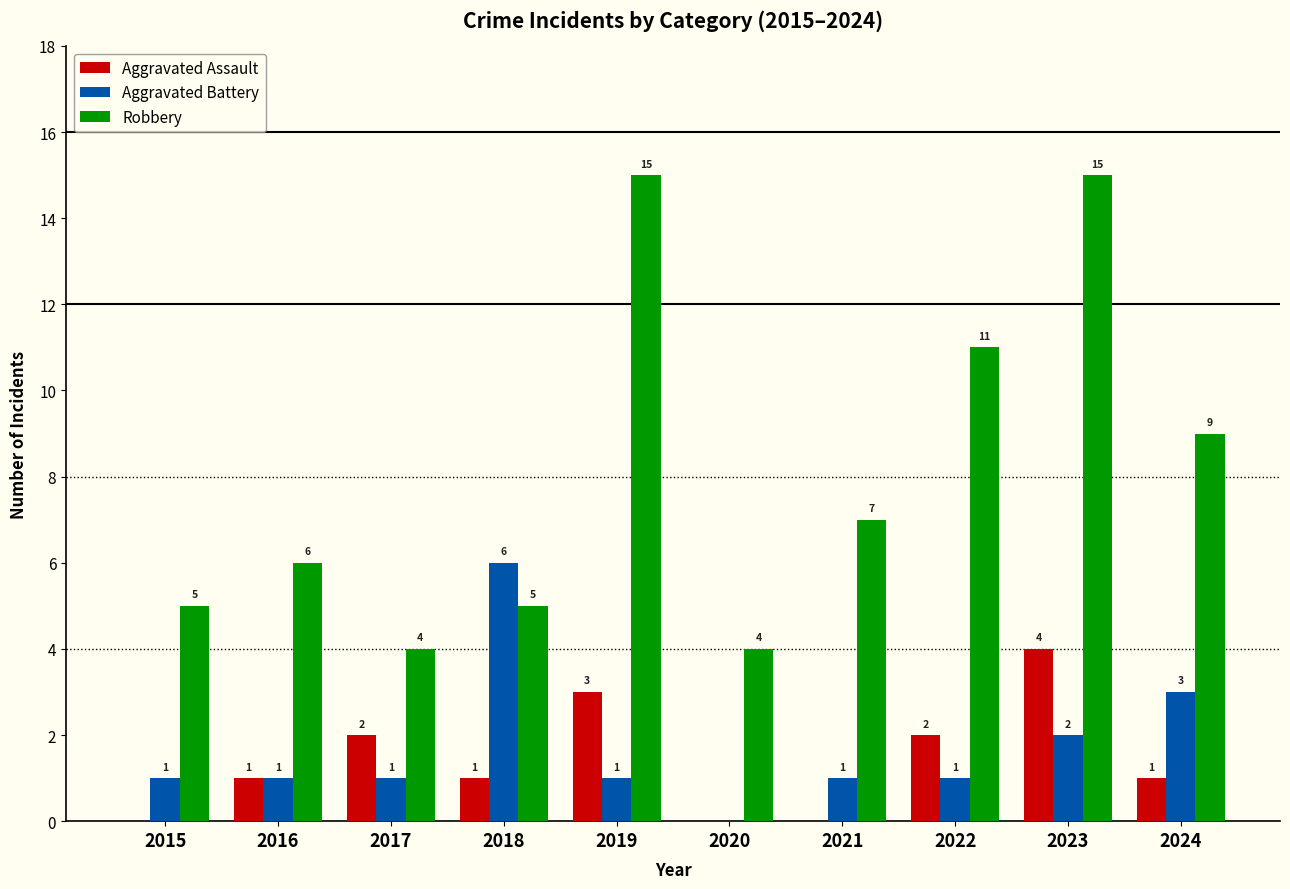

How many series are shown in this chart?

3